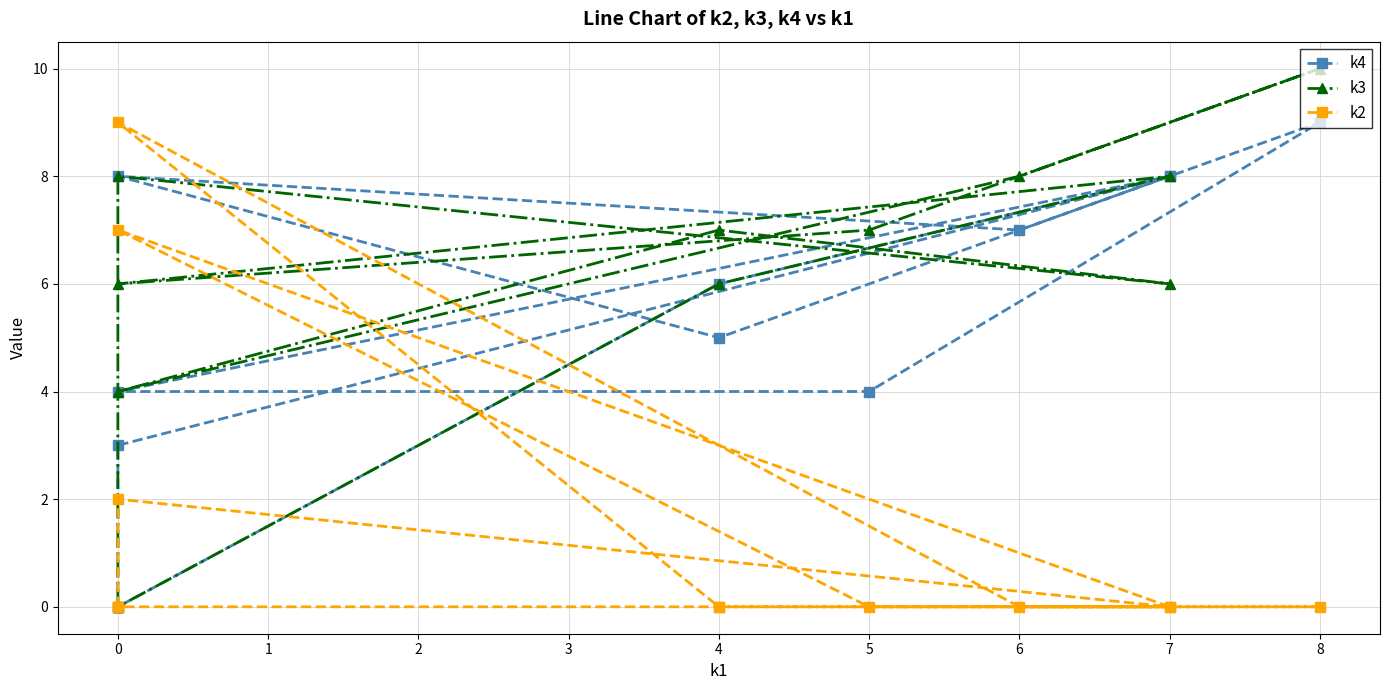

Rank the series by their average value, from lowest to highest.

k2, k4, k3